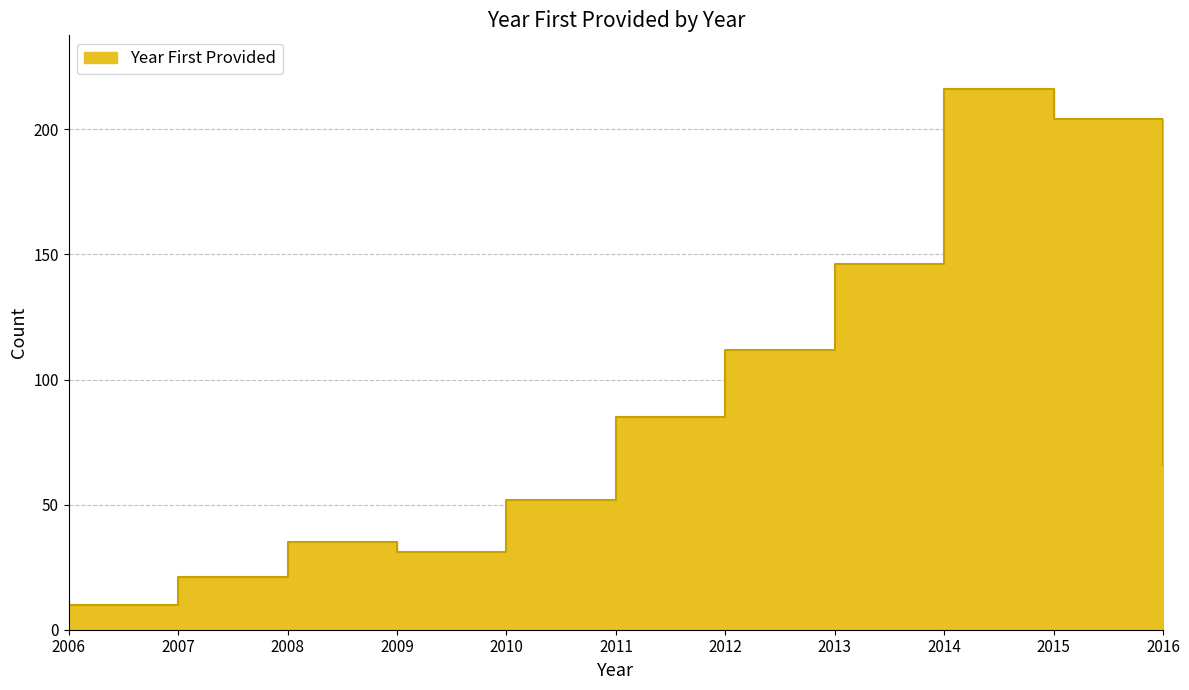

The chart shows a value of 9 at 2009. True or false?

False